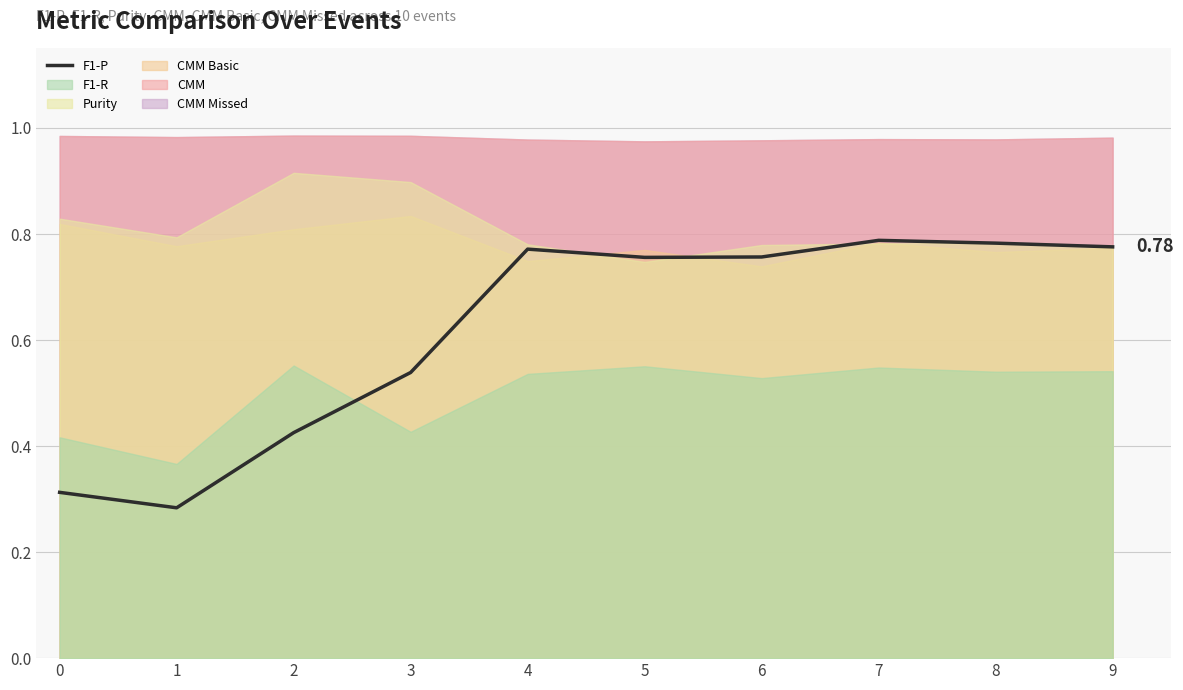

What is the value of the 9th point from the left?

0.8